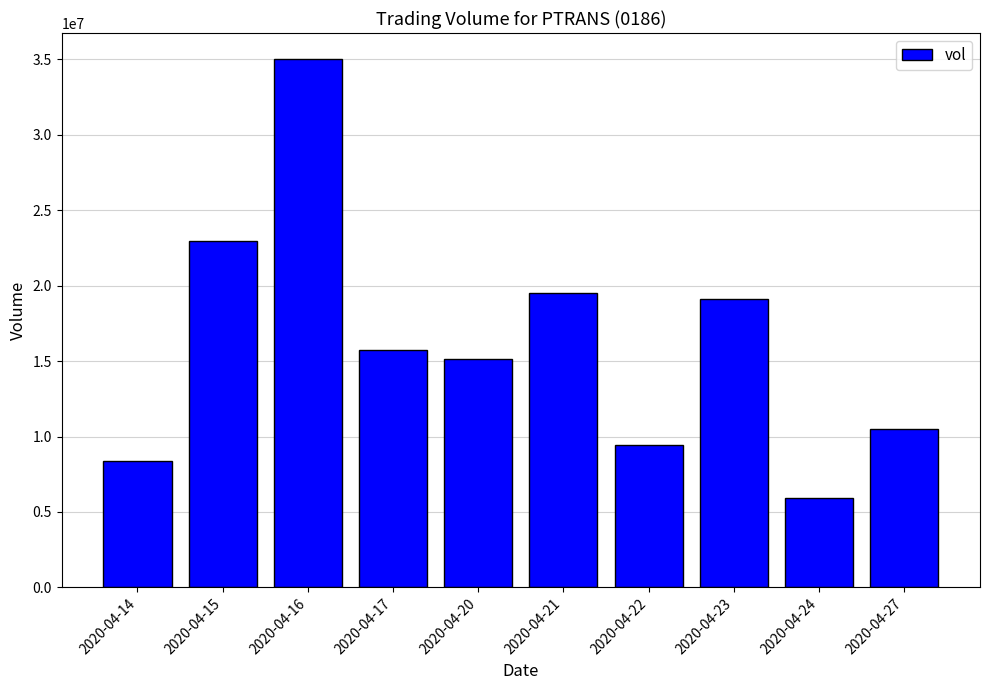

What is the difference between the maximum and minimum values?

29089300